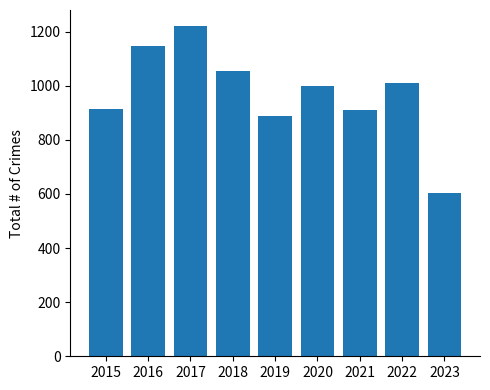

What is the change in value from 2019 to 2021?

+20